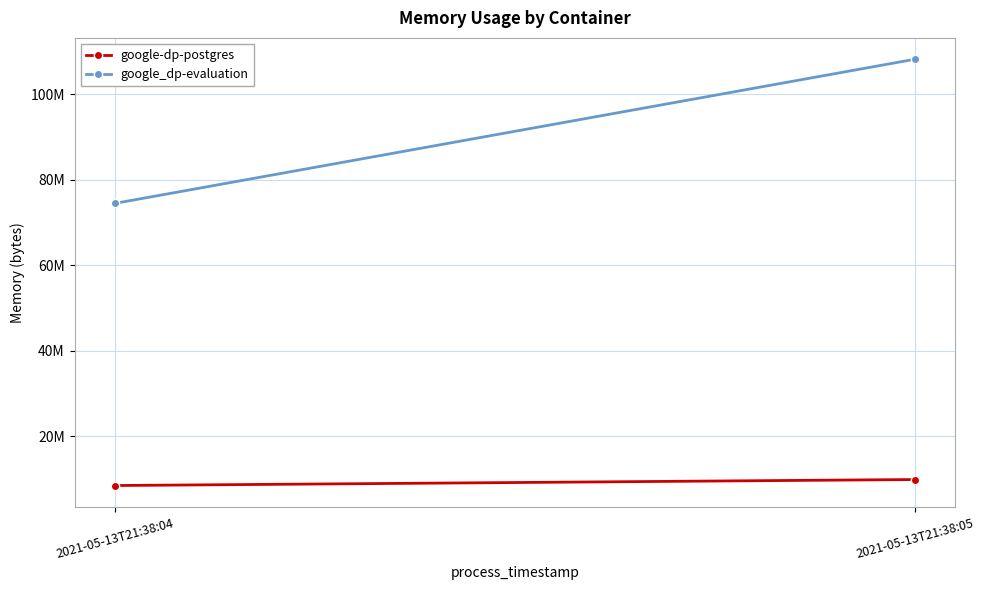

Between 2021-05-13T21:38:05 and 2021-05-13T21:38:04, which is larger?

2021-05-13T21:38:05